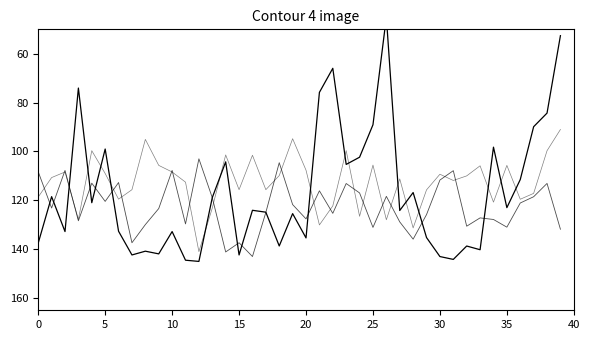

What is the minimum value for capacity?

45.0